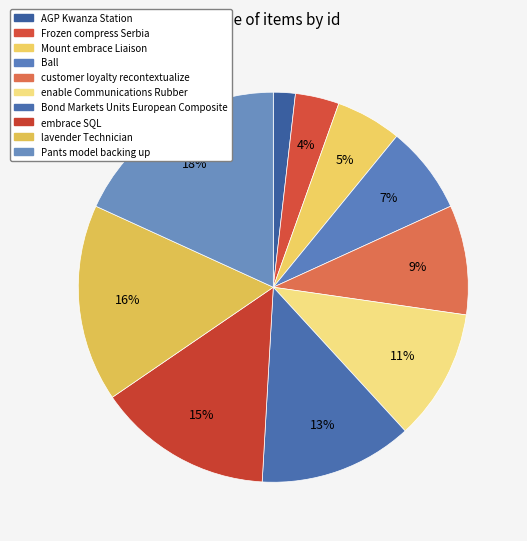

Is it true that lavender Technician is 16% of the pie?

True